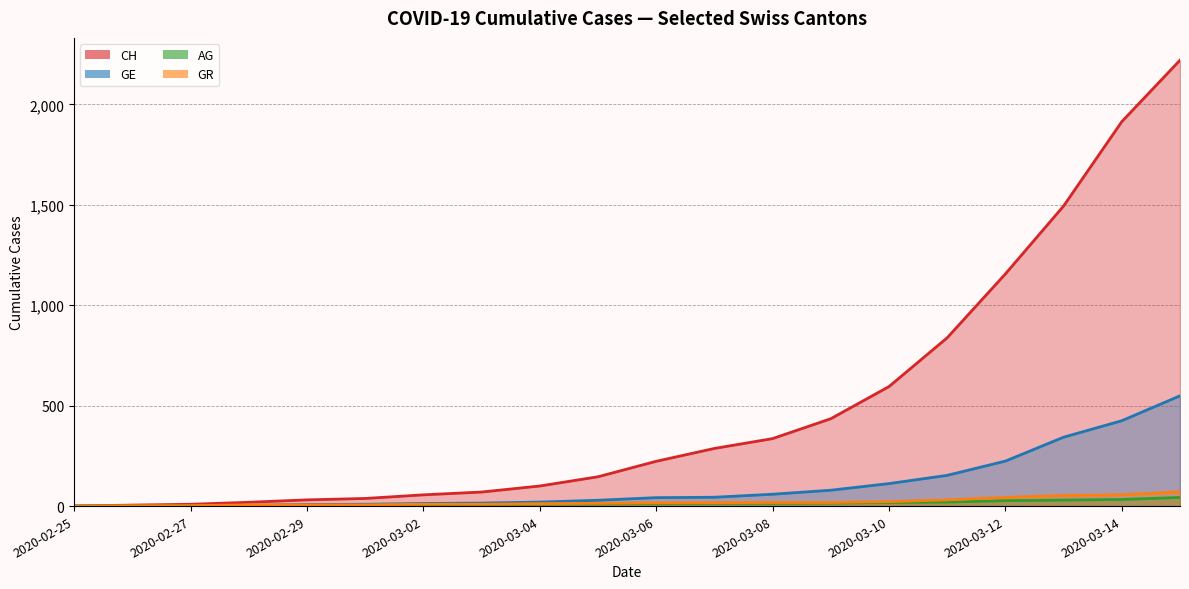

How many data points in AG are less than 12?

10